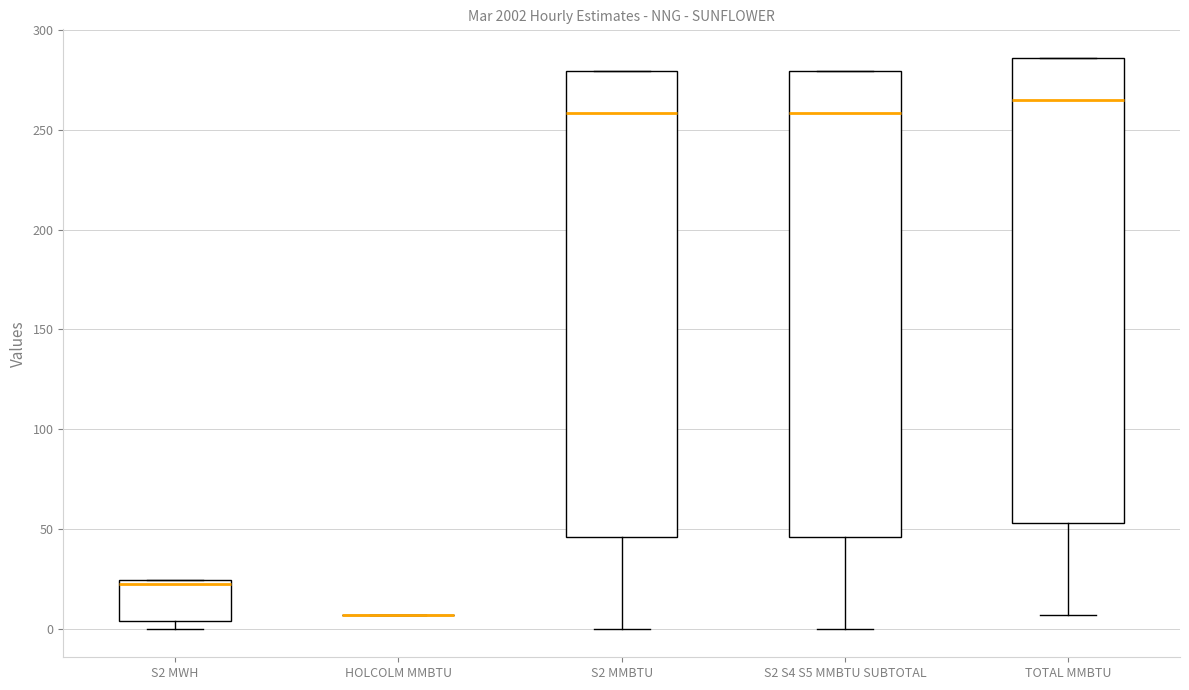

Reading left to right, read every box against the y-axis: the position of its median line, the range the box covers, and the ends of its whiskers. The values are not printed on the chart, so give them approximately, as read against the axis.

S2 MWH: median 20, box 5 to 25, whiskers 0 to 25
HOLCOLM MMBTU: box collapsed to a line at 5, whiskers 5 to 5
S2 MMBTU: median 260, box 45 to 280, whiskers 0 to 280
S2 S4 S5 MMBTU SUBTOTAL: median 260, box 45 to 280, whiskers 0 to 280
TOTAL MMBTU: median 265, box 55 to 285, whiskers 5 to 285